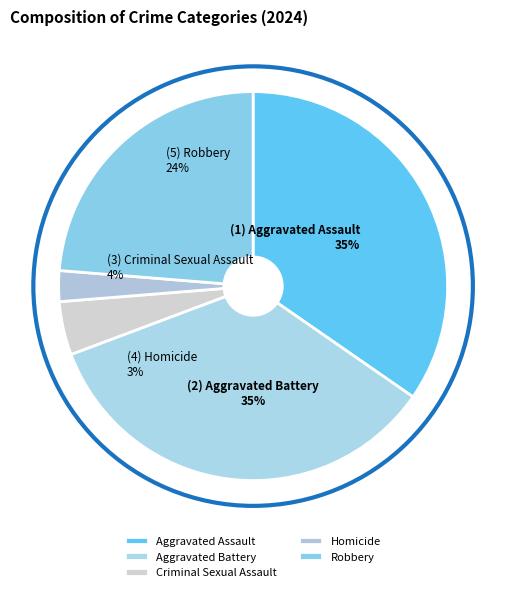

Which slice is the smallest?

Homicide